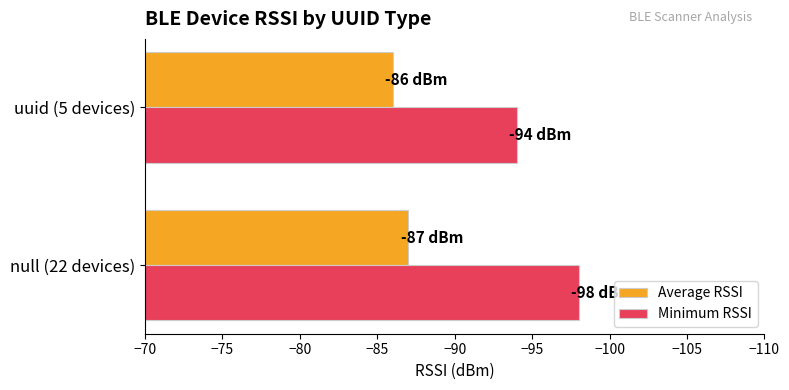

Read the Average RSSI value at null (22 devices).

-87